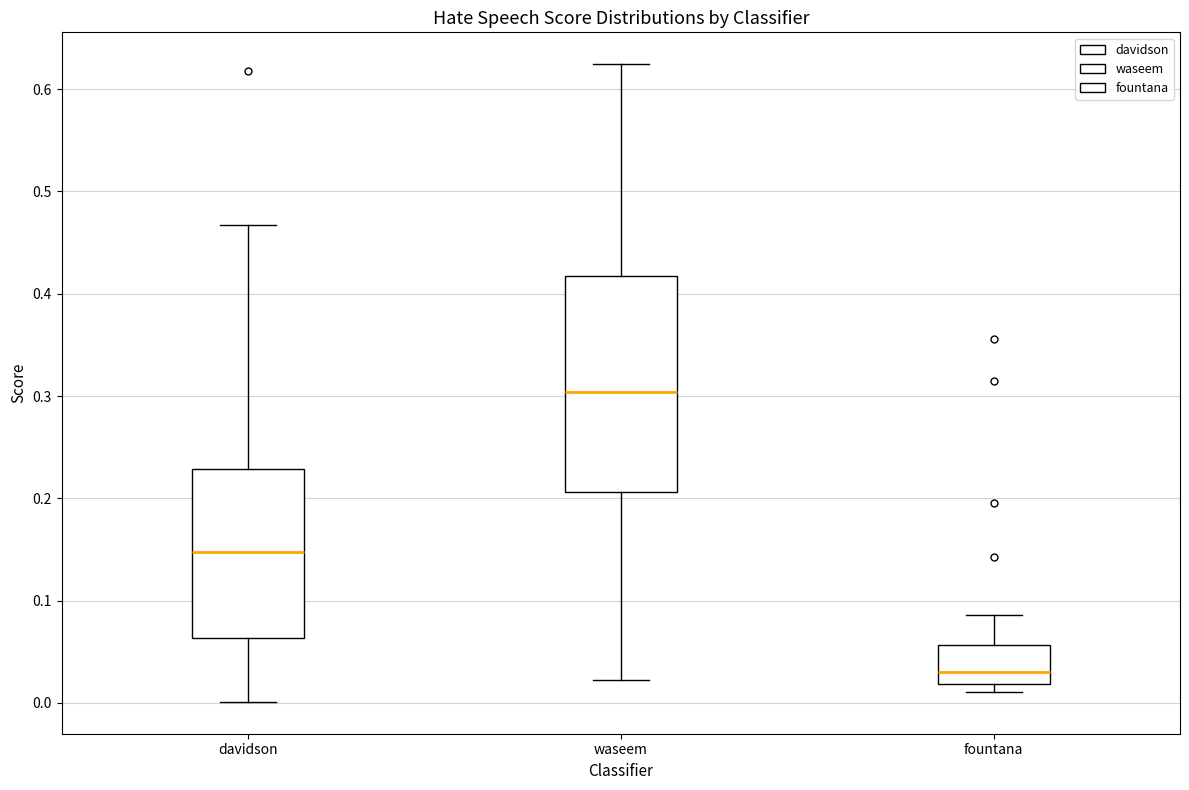

Comparing the boxes themselves (not the whiskers), which one is the tallest?

waseem